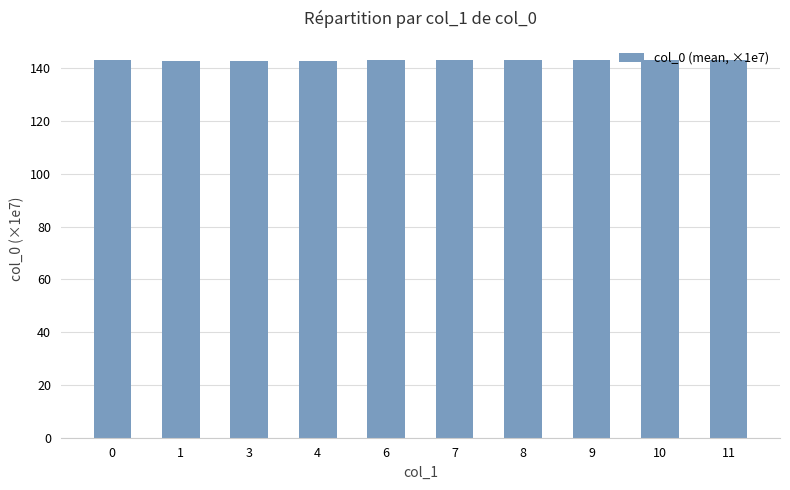

What is the value of the 5th bar from the left?

142.9